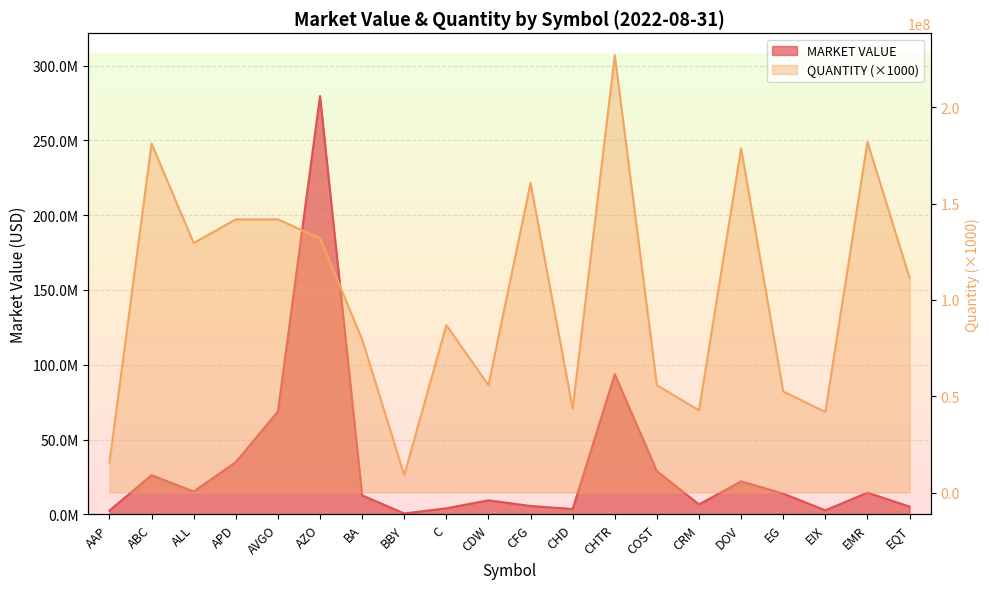

What is the average value of the QUANTITY series?

103440662.5